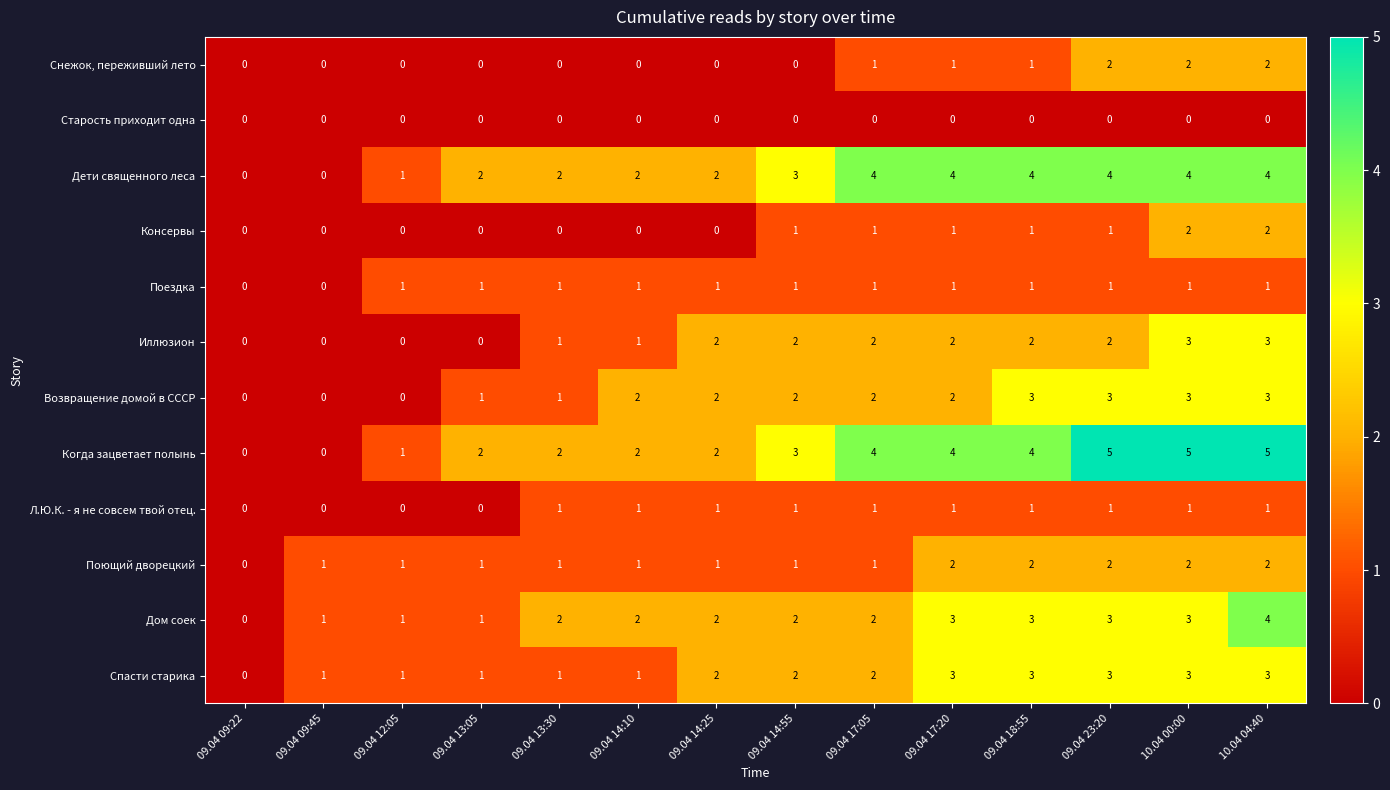

What is the sum of the Дом соек values at 09.04 17:20 and 09.04 13:30?

5